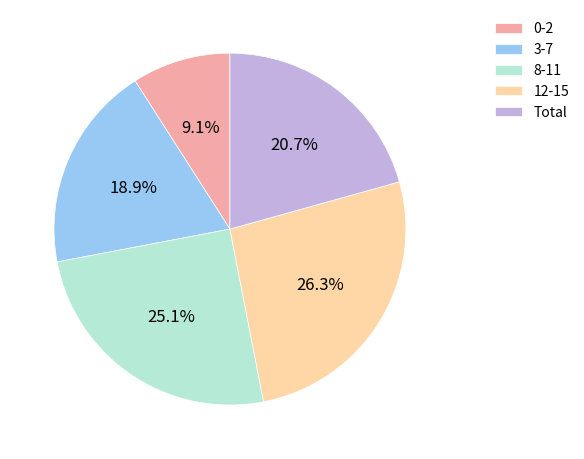

True or false: 8-11 accounts for 25% of the total.

True